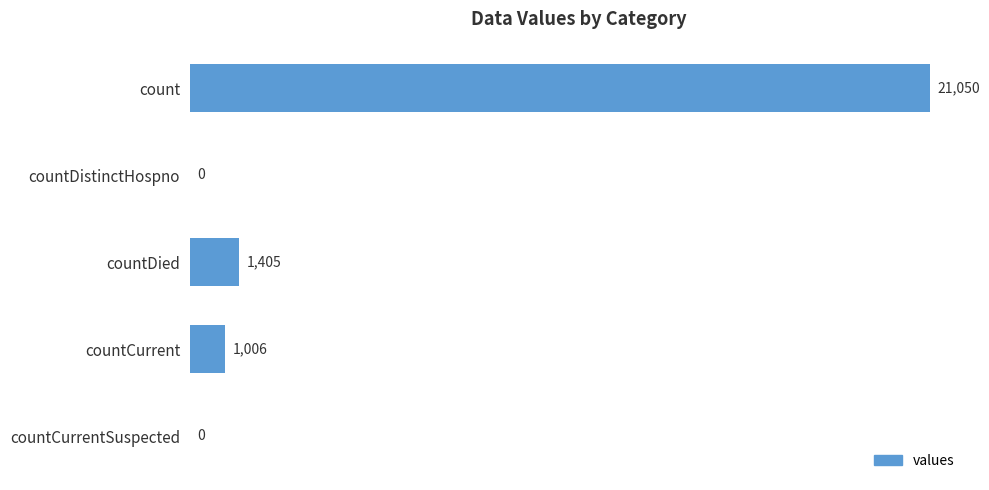

Which has a higher value, countCurrentSuspected or countDied?

countDied